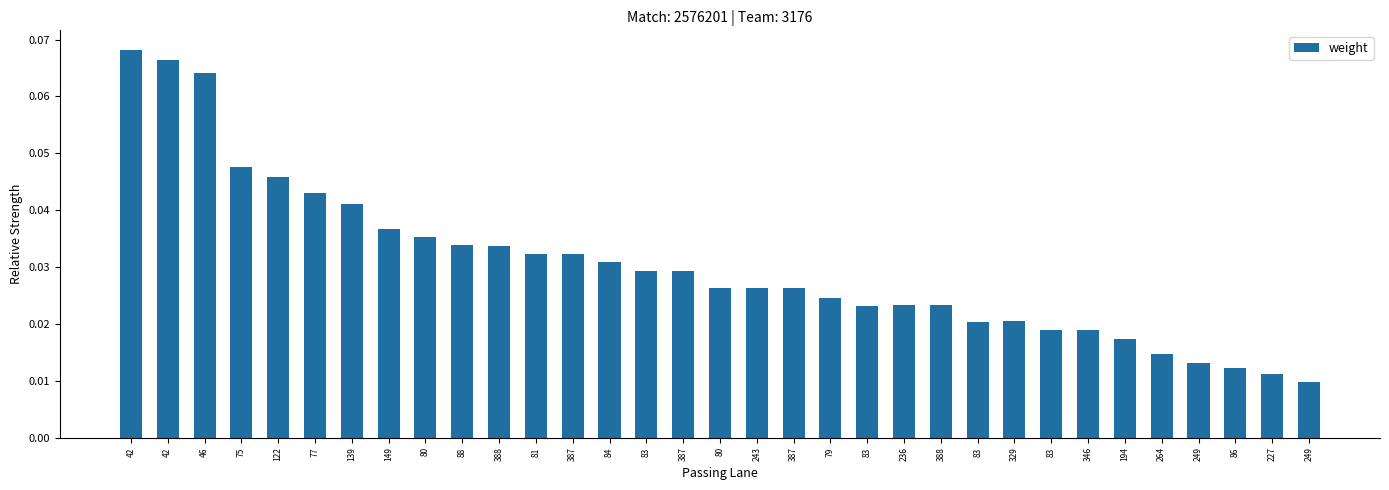

Reading left to right, transcribe all the data shown in this chart.

42=0.1	42=0.1	46=0.1	75=0.0	122=0.0	77=0.0	139=0.0	149=0.0	80=0.0	88=0.0	388=0.0	81=0.0	387=0.0	84=0.0	83=0.0	387=0.0	80=0.0	243=0.0	387=0.0	79=0.0	83=0.0	236=0.0	388=0.0	83=0.0	329=0.0	83=0.0	346=0.0	194=0.0	264=0.0	249=0.0	86=0.0	227=0.0	249=0.0